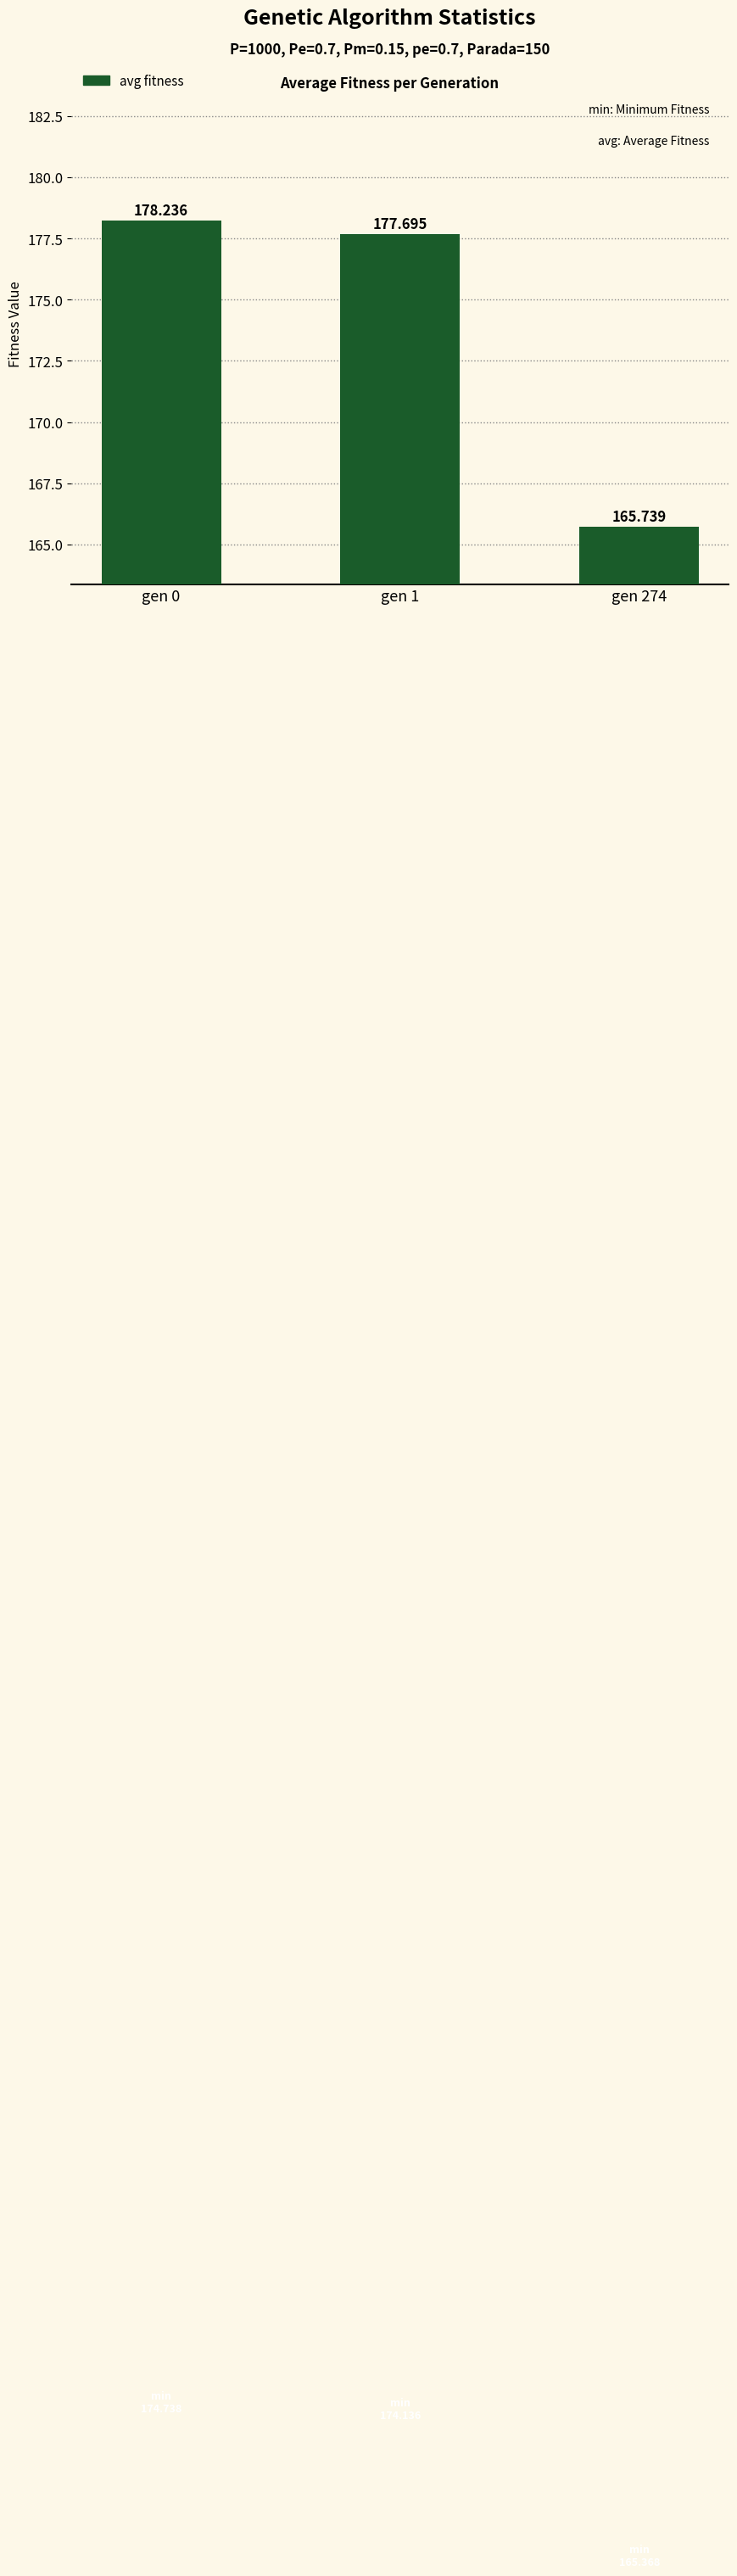

What is the change in value from gen 0 to gen 1?

-0.5